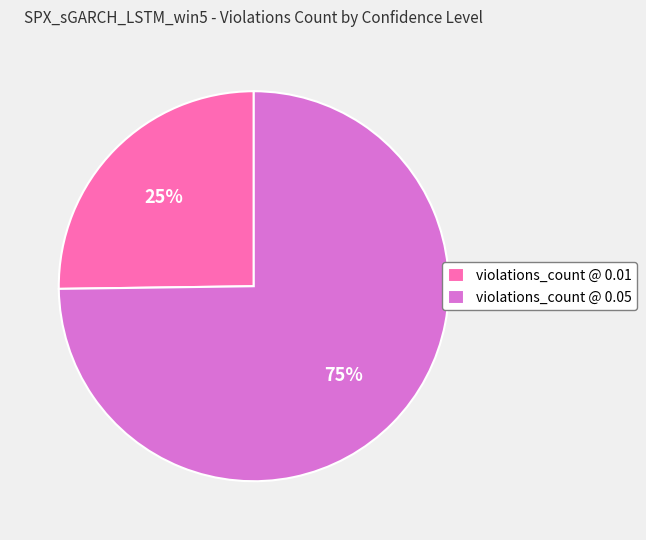

To the nearest percent, what portion does violations_count @ 0.05 represent?

75%